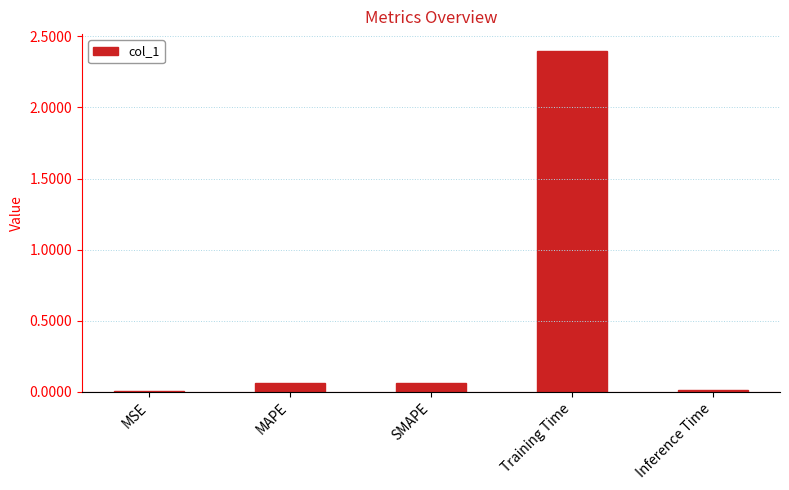

What is the greatest value displayed?

2.4